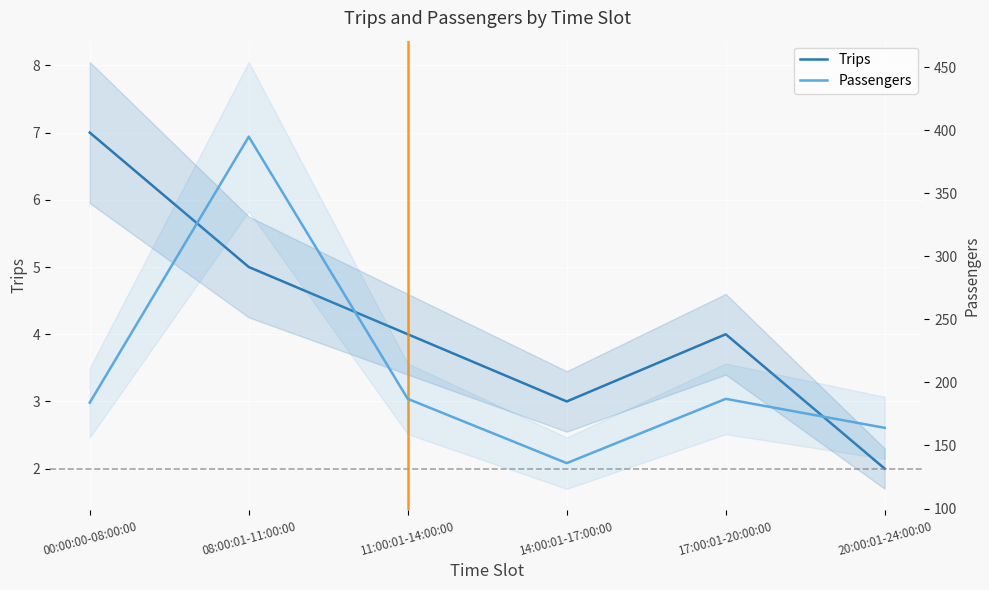

Is it true that Trips equals 6 at 17:00:01-20:00:00?

False